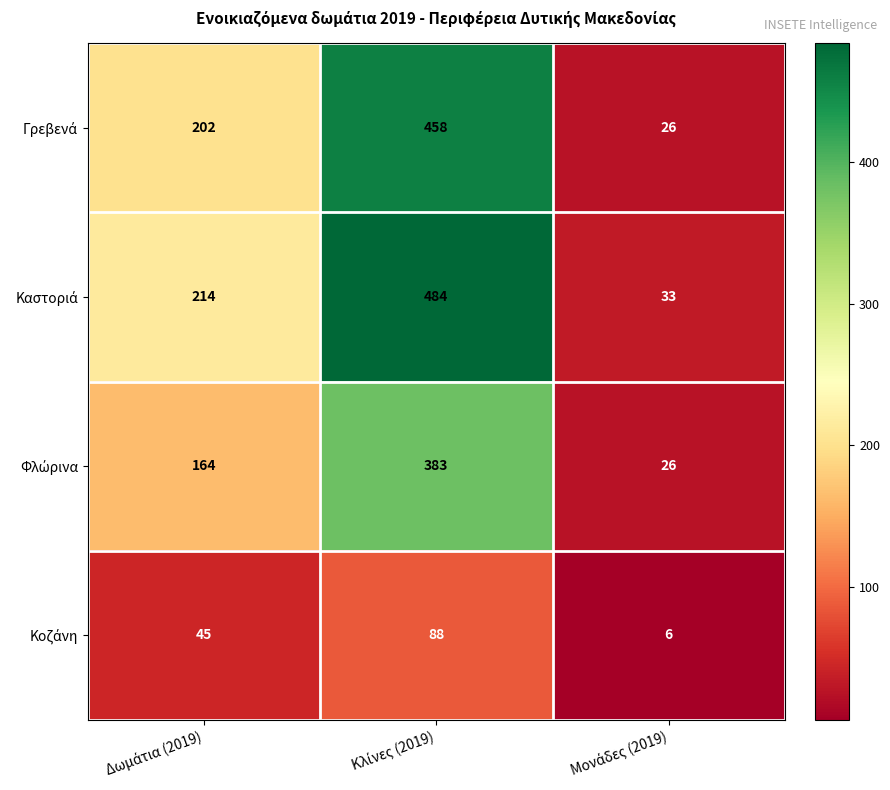

At how many categories does at least one series exceed 319?

1